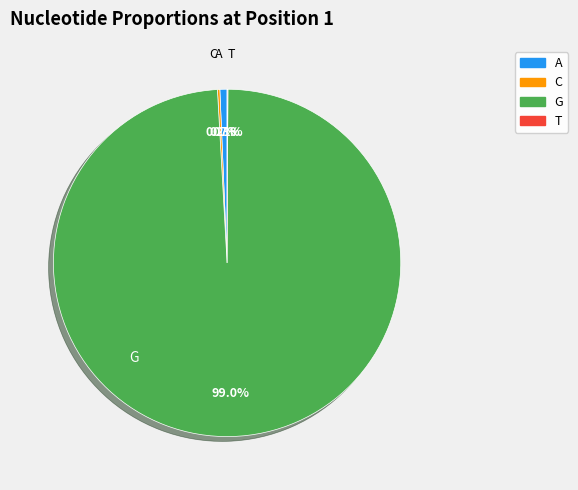

Which has a higher value, A or G?

G